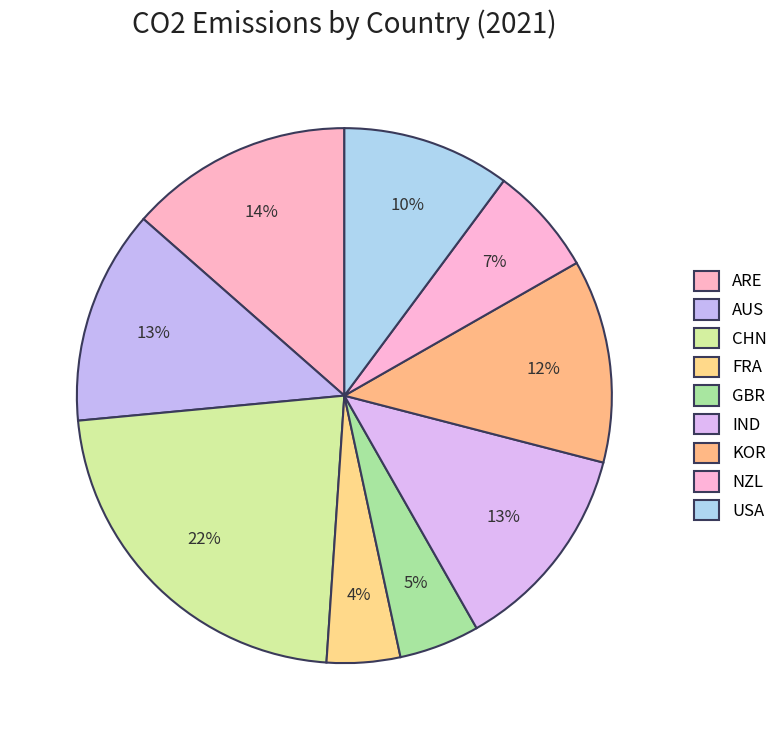

How much of the chart is everything except FRA?

95.6%